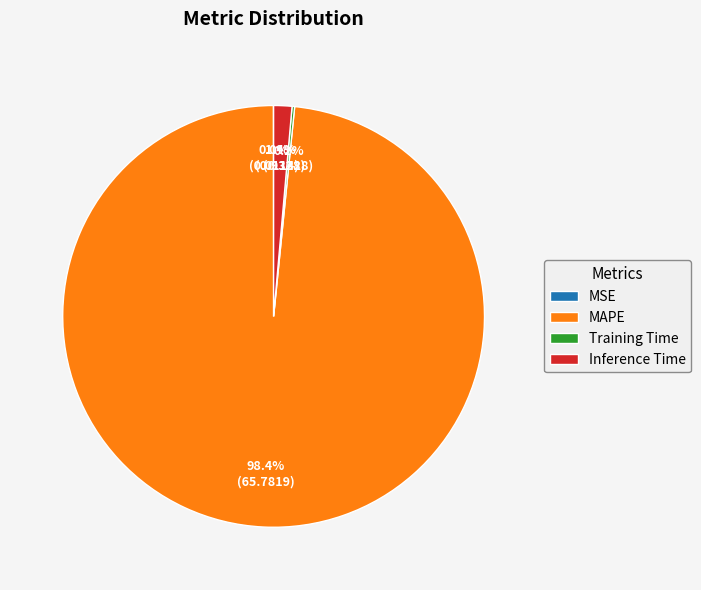

What percentage is the MAPE slice, to the nearest percent?

98%